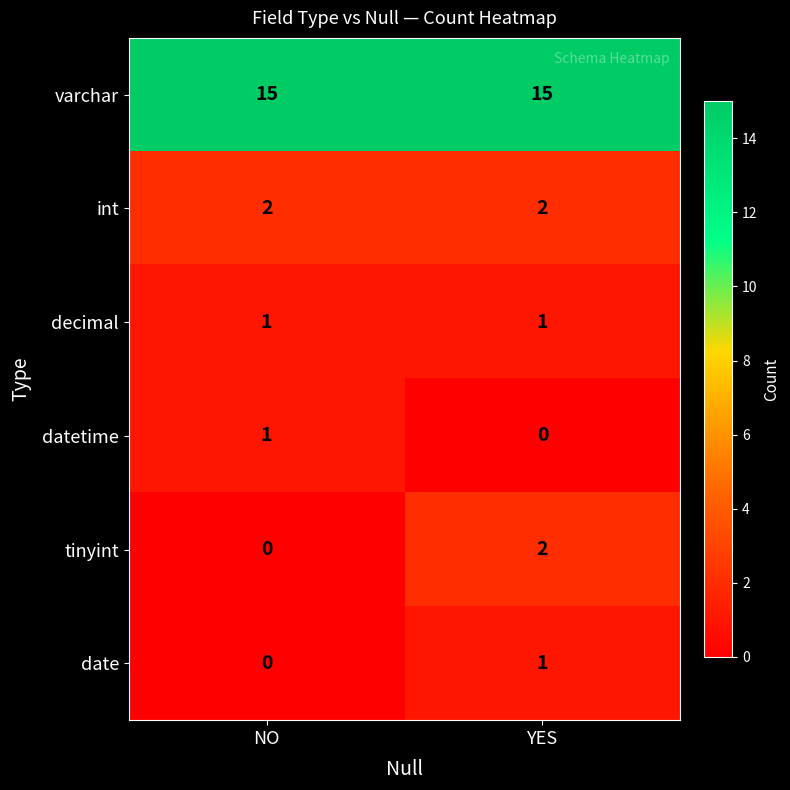

Is it true that date equals 2 at YES?

False